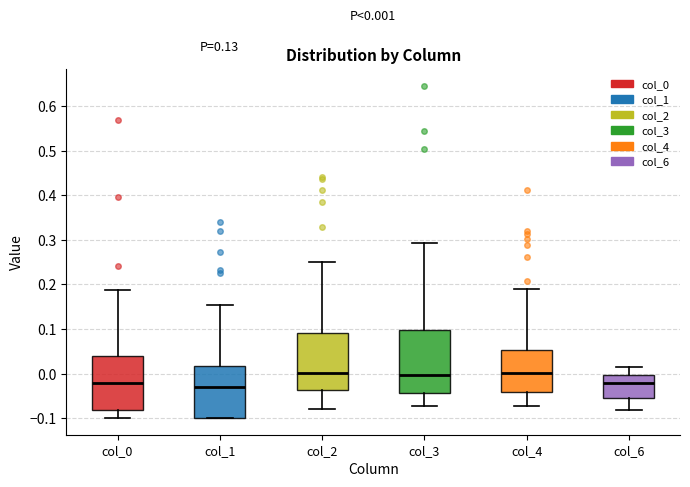

Which box is the tallest, from its lower edge to its upper edge?

col_3